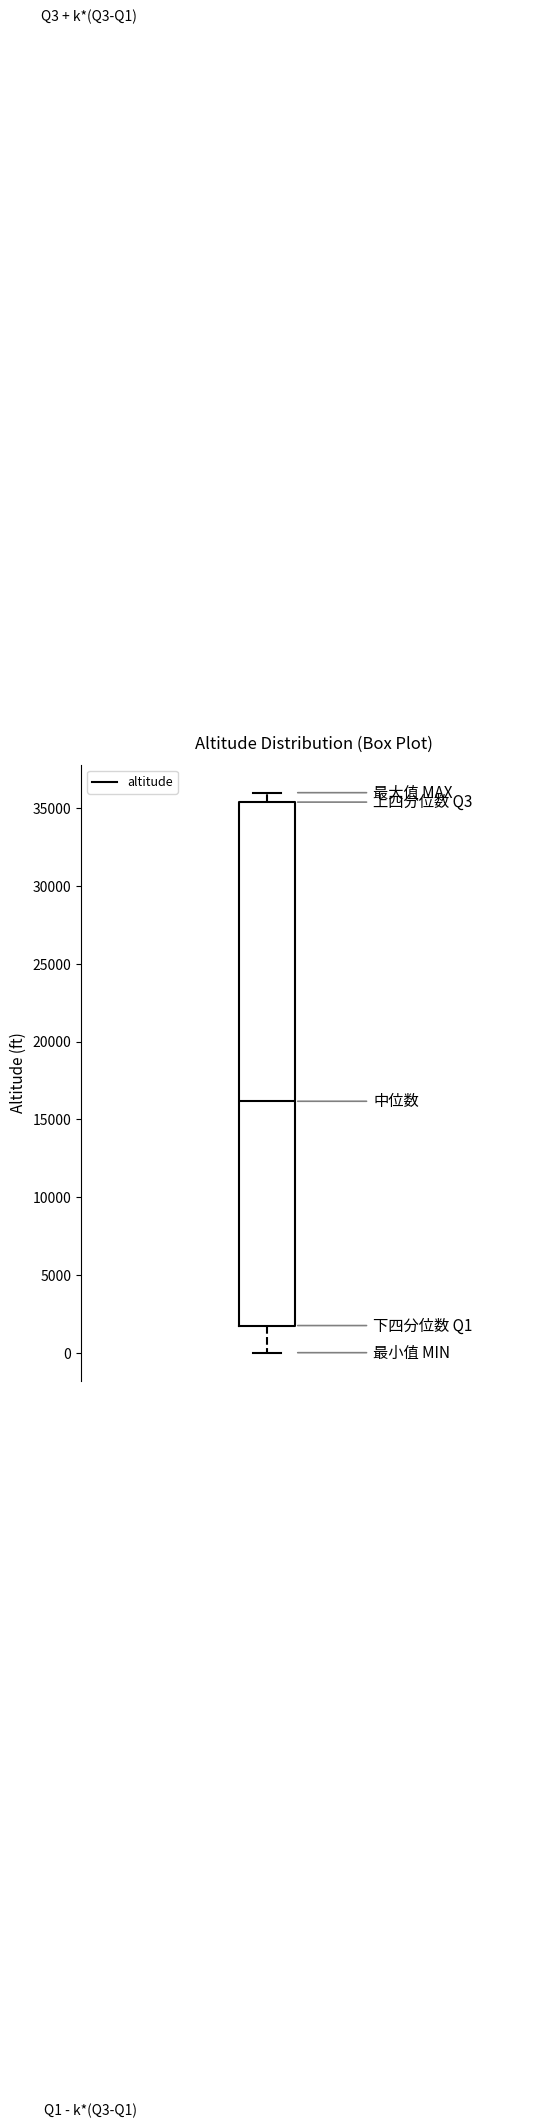

Transcribe this box plot: give where the median line is, the range the box spans, and where the two whiskers end, as read against the y-axis. The values are not printed on the chart, so give them approximately, as read against the axis.

median 16000, box 1500 to 35500, whiskers 0 to 36000